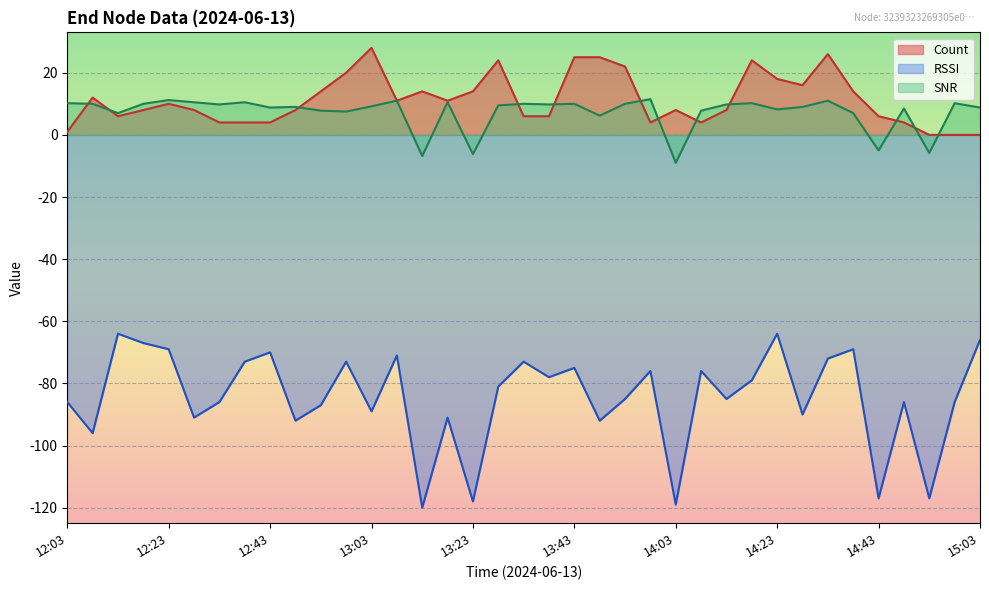

Where does the SNR series first go above 9?

12:03